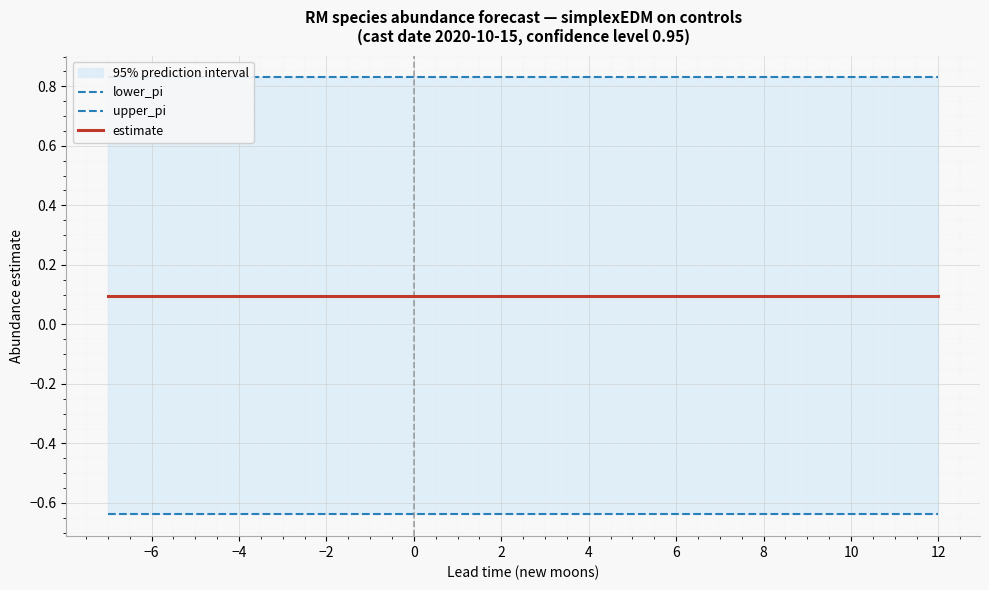

What is the value of the lower_pi point at the 13th from the left?

-0.6